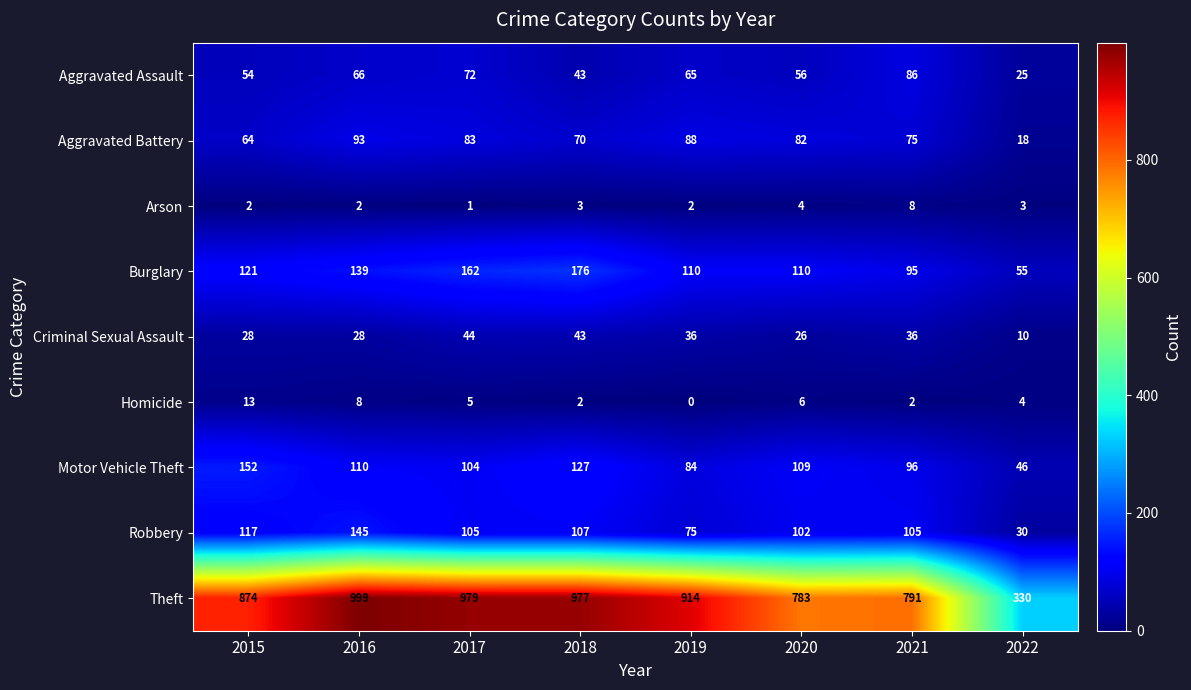

Where does the Motor Vehicle Theft series first go above 109?

2015